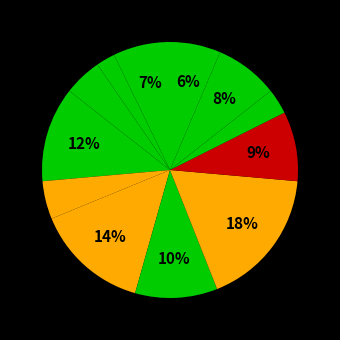

To the nearest percent, what is the difference between the largest and smallest slice percentages?

15%